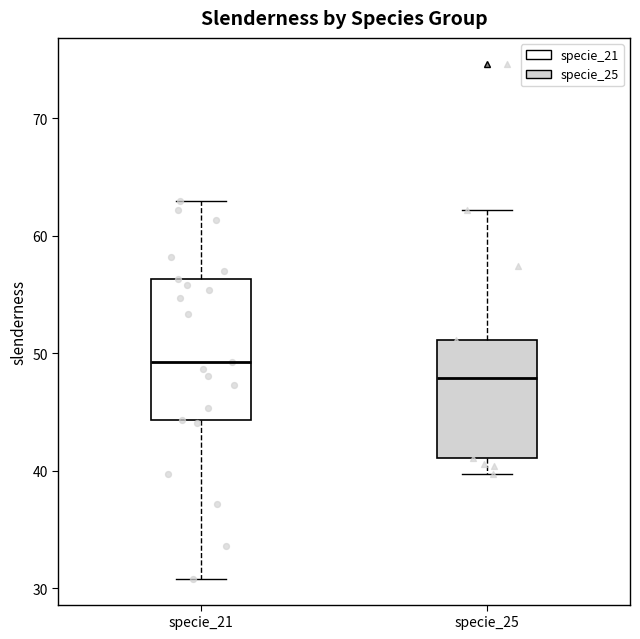

Reading left to right, read every box against the y-axis: the position of its median line, the range the box covers, and the ends of its whiskers. The values are not printed on the chart, so give them approximately, as read against the axis.

specie_21: median 49, box 44 to 56, whiskers 31 to 63
specie_25: median 48, box 41 to 51, whiskers 40 to 62